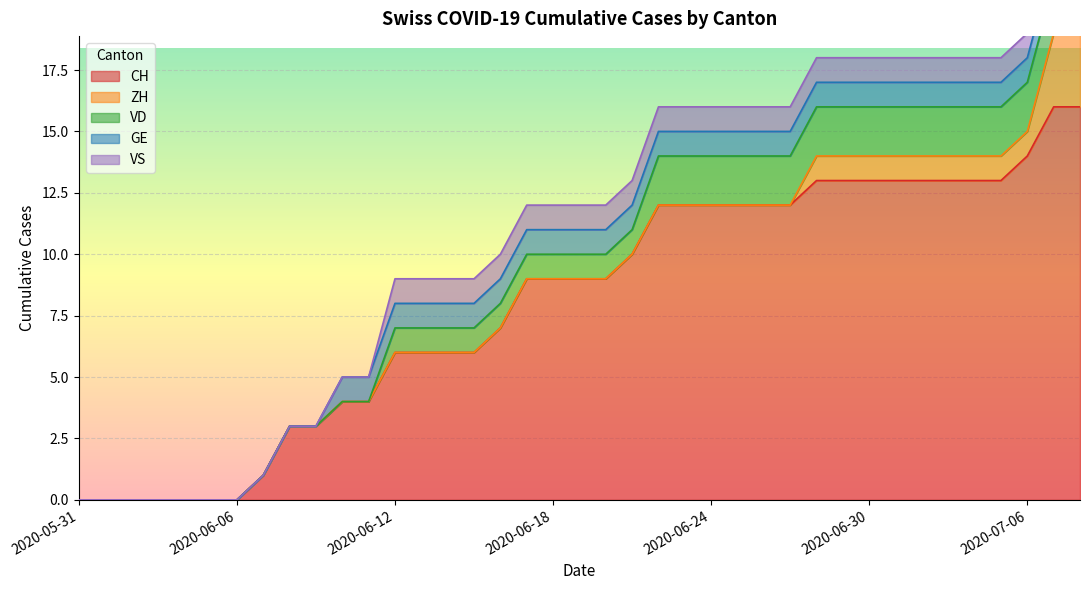

Reading left to right, transcribe all the data shown in this chart.

CH: 0	0	0	0	0	0	0	1	3	3	4	4	6	6	6	6	7	9	9	9	9	10	12	12	12	12	12	12	13	13	13	13	13	13	13	13	14	16	16
ZH: 0	0	0	0	0	0	0	0	0	0	0	0	0	0	0	0	0	0	0	0	0	0	0	0	0	0	0	0	1	1	1	1	1	1	1	1	1	3	3
VD: 0	0	0	0	0	0	0	0	0	0	0	0	1	1	1	1	1	1	1	1	1	1	2	2	2	2	2	2	2	2	2	2	2	2	2	2	2	2	2
GE: 0	0	0	0	0	0	0	0	0	0	1	1	1	1	1	1	1	1	1	1	1	1	1	1	1	1	1	1	1	1	1	1	1	1	1	1	1	1	1
VS: 0	0	0	0	0	0	0	0	0	0	0	0	1	1	1	1	1	1	1	1	1	1	1	1	1	1	1	1	1	1	1	1	1	1	1	1	1	1	1